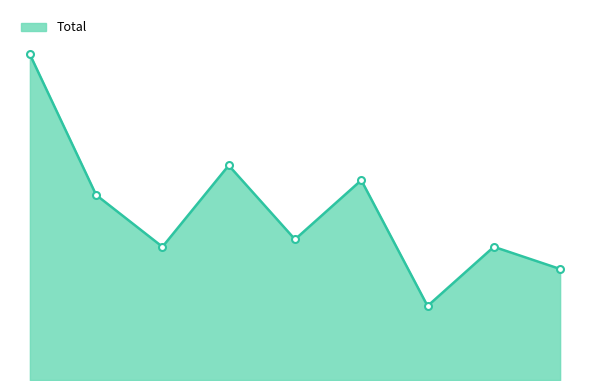

What is the smallest value displayed?

10